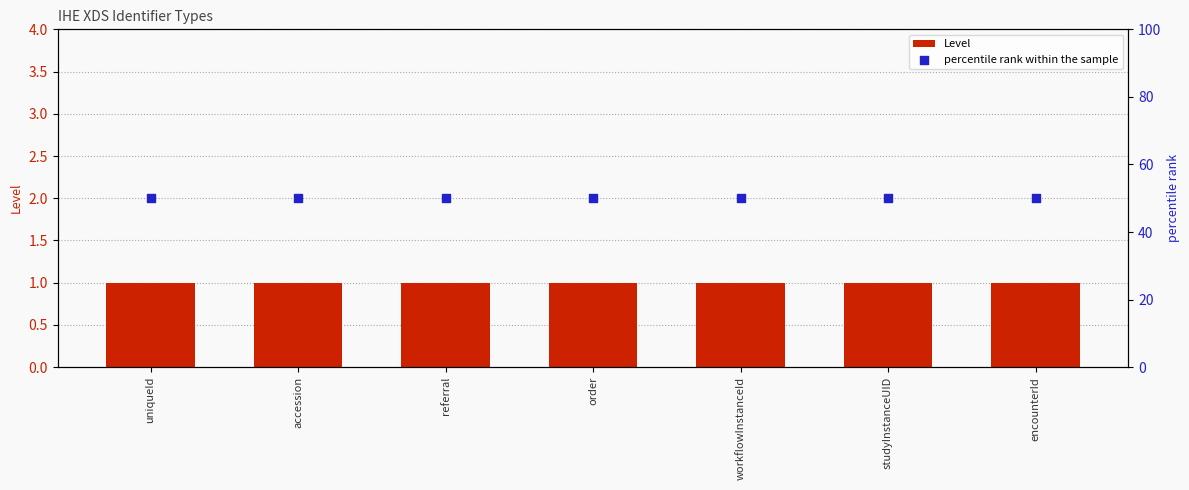

What are all the series names shown in the legend?

Level, percentile rank within the sample